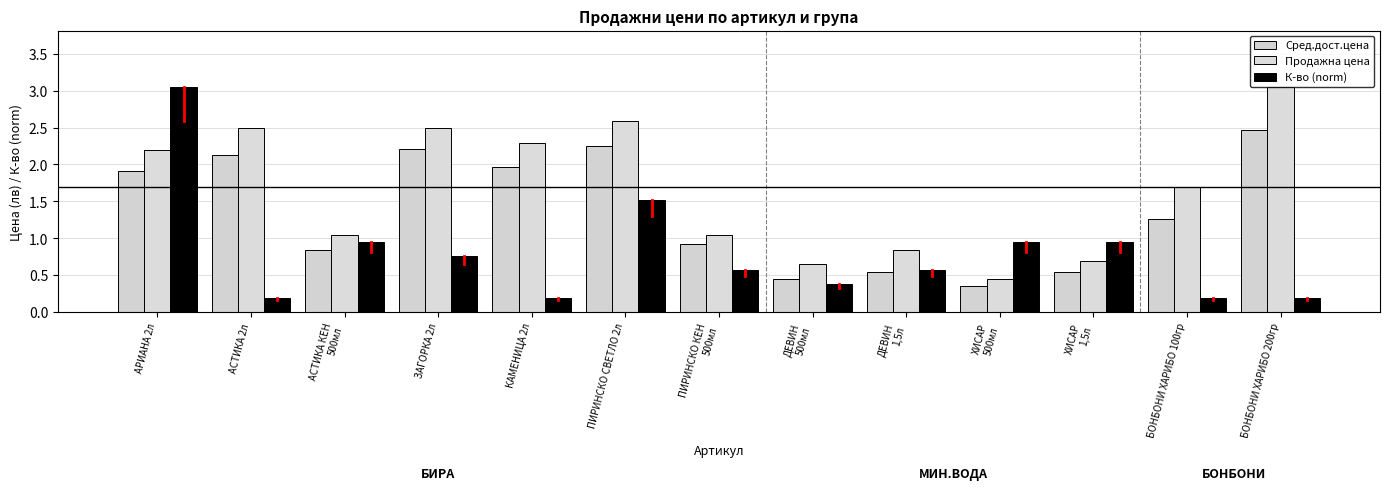

What is the spread (max minus min) of values at БОНБОНИ ХАРИБО 200гр?

2.9